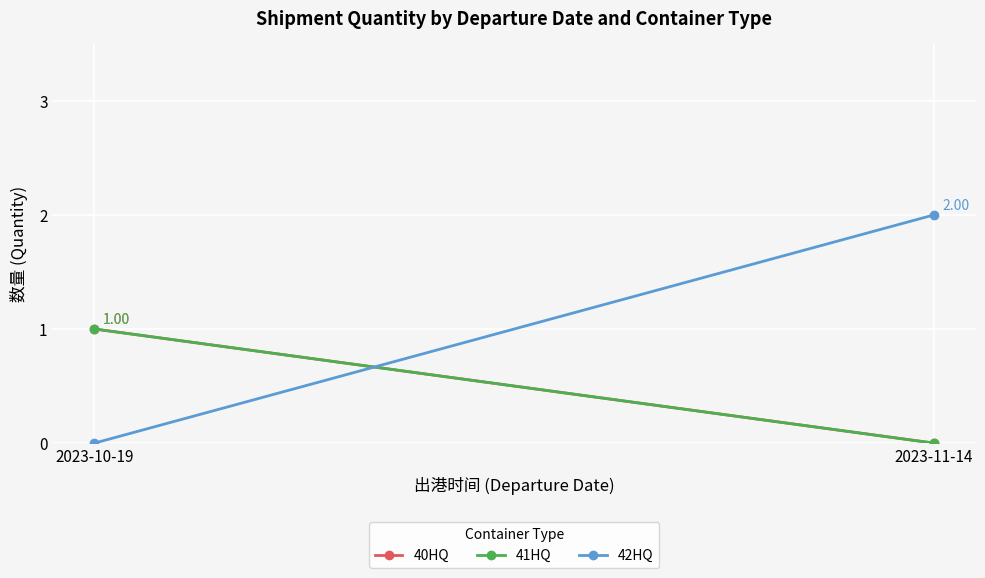

Which series has the largest total across all categories?

42HQ